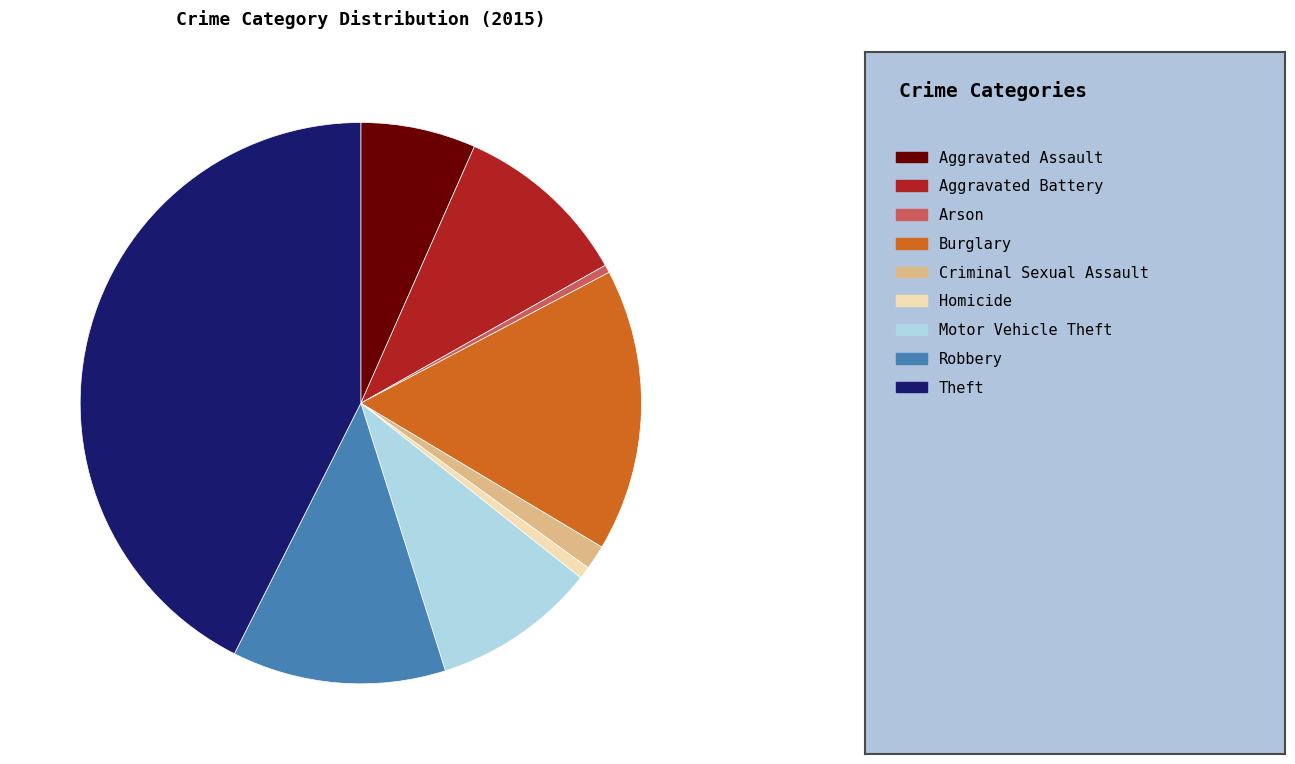

To the nearest percent, what is the difference between the Homicide and Theft slice percentages?

42%